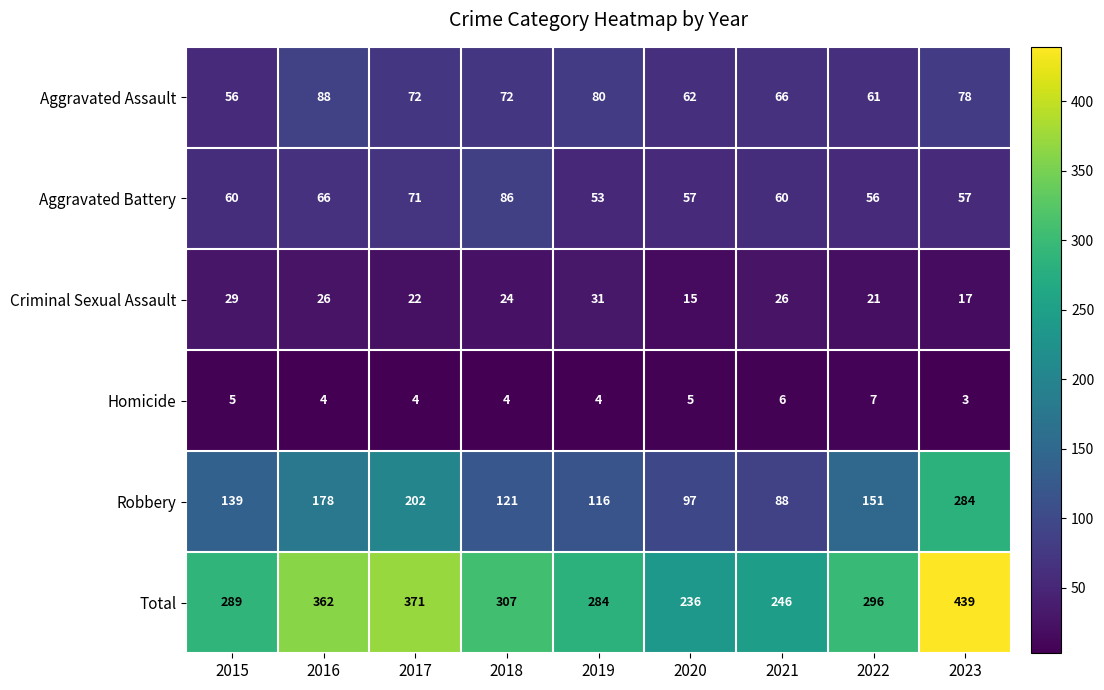

How many data points does each series have?

9